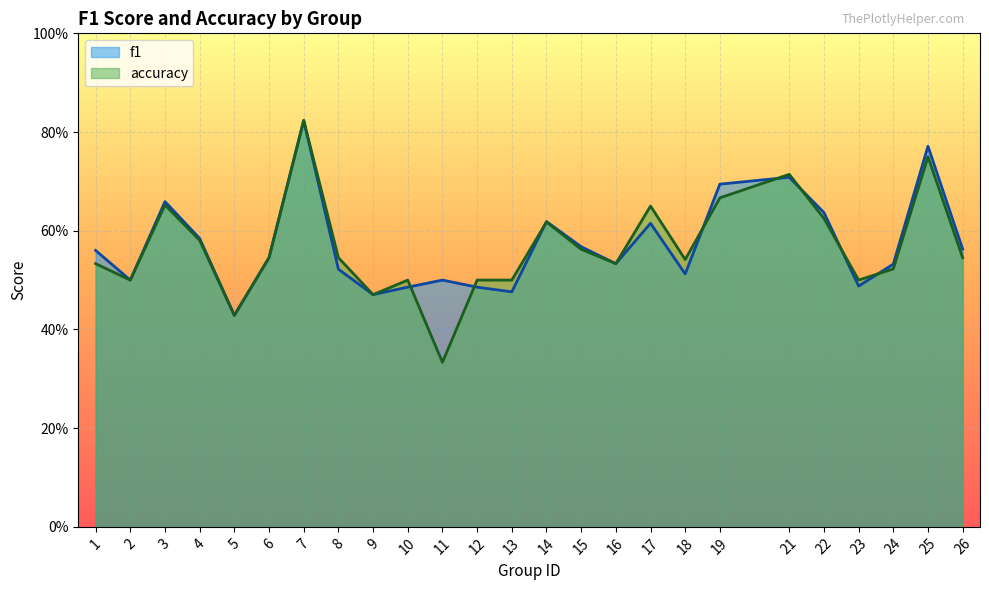

At which category is the sum across all series the highest?

7